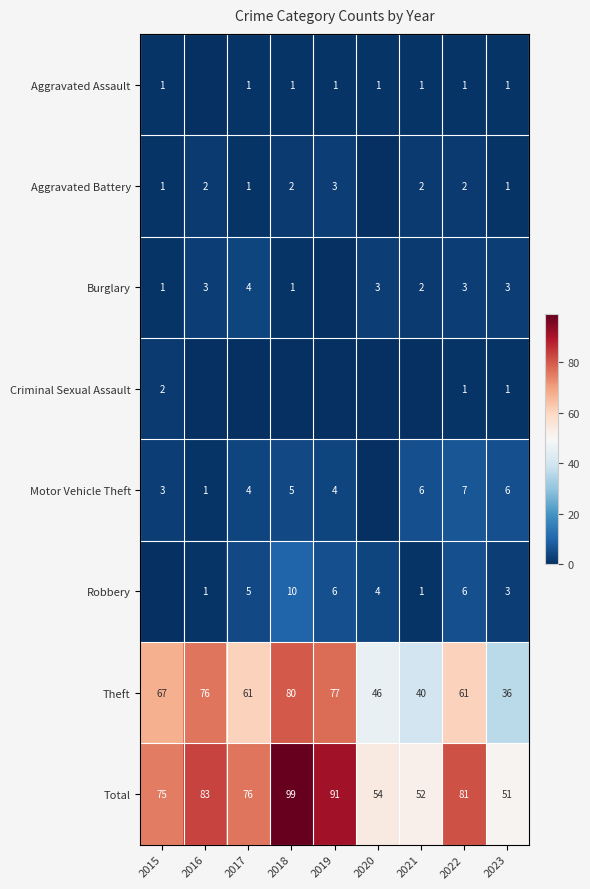

Which series has the largest range (max minus min)?

Total